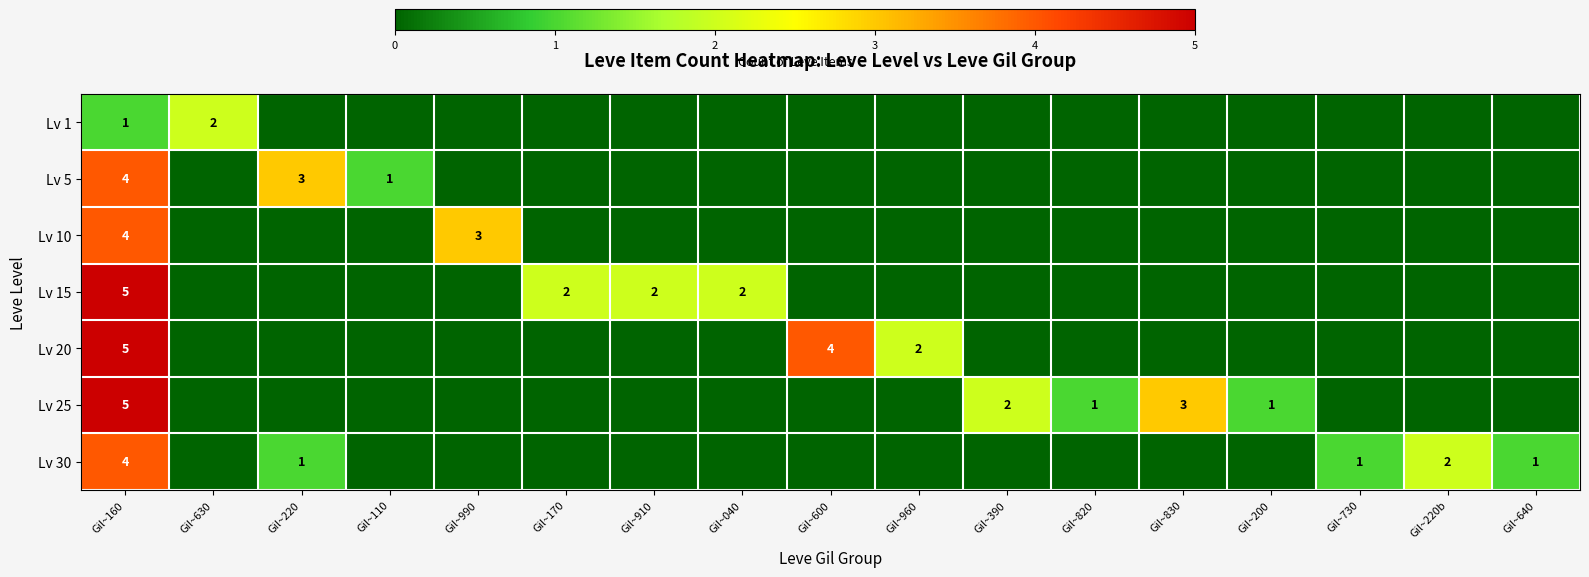

Is it true that Lv 30 equals 6 at Gil~160?

False